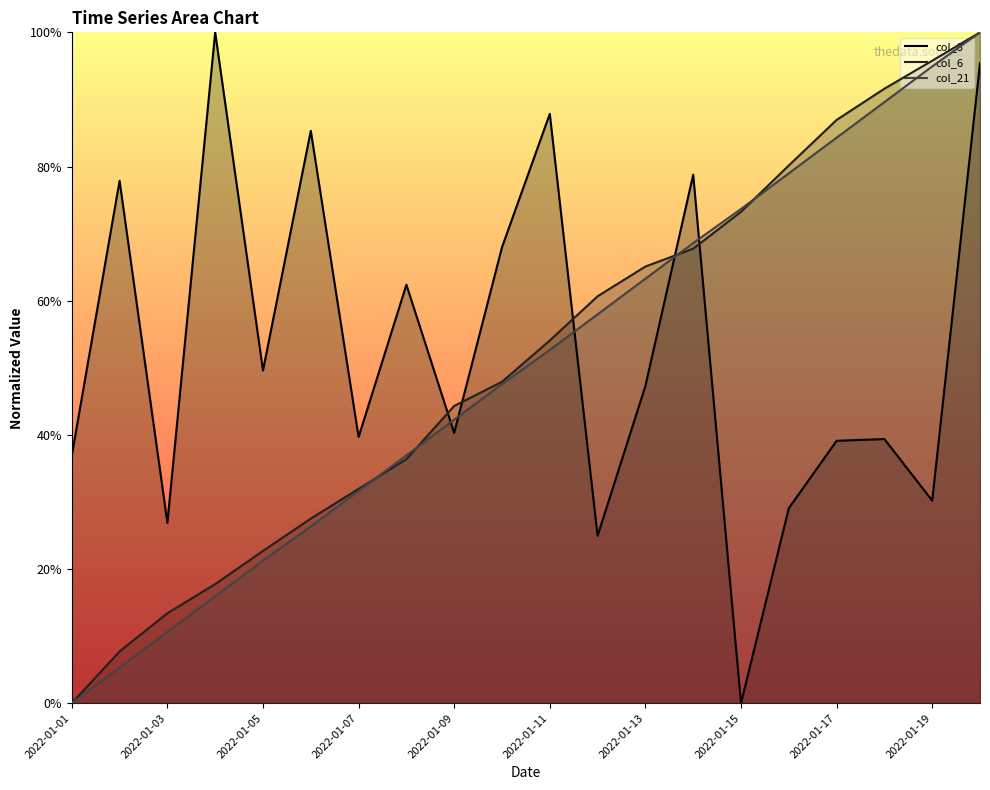

What is the greatest value displayed?

1.0